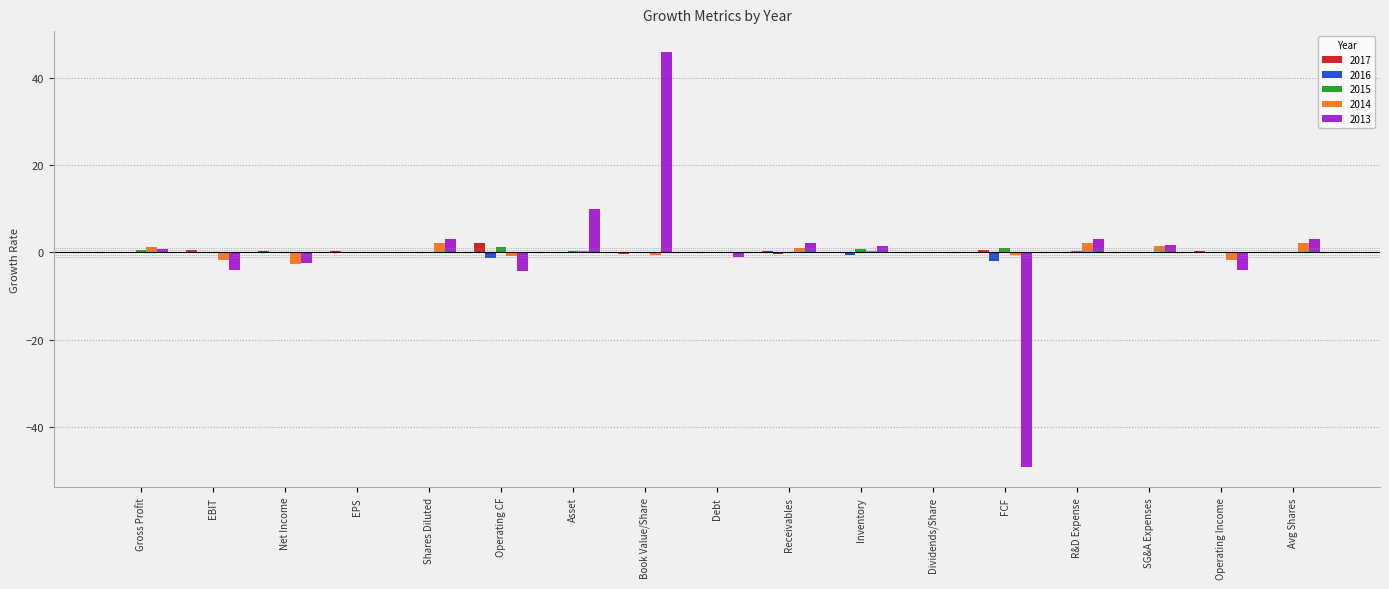

What is the sum of all 2015 values?

3.8